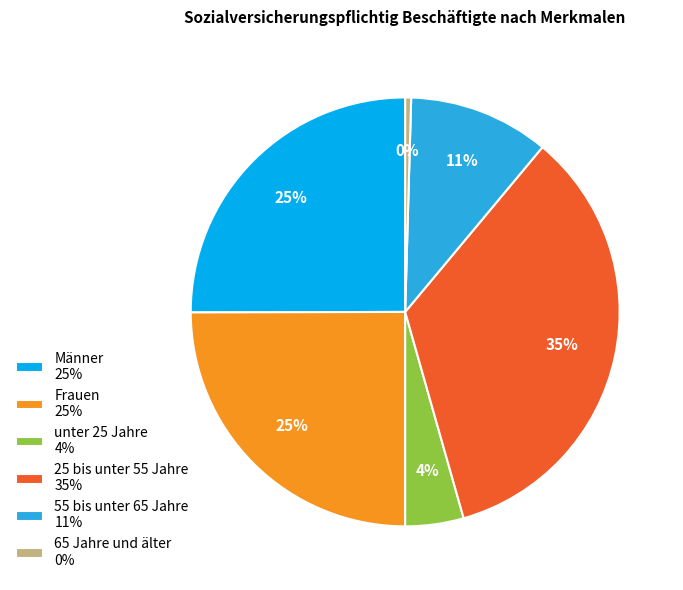

Is there a majority slice in this chart?

No